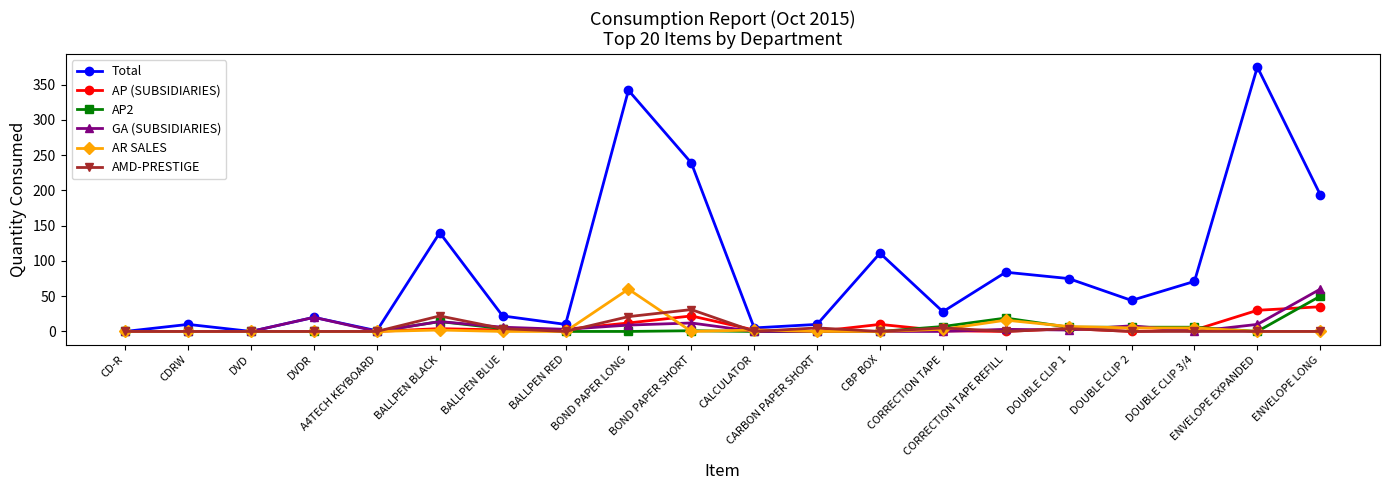

Which series has the largest range (max minus min)?

Total